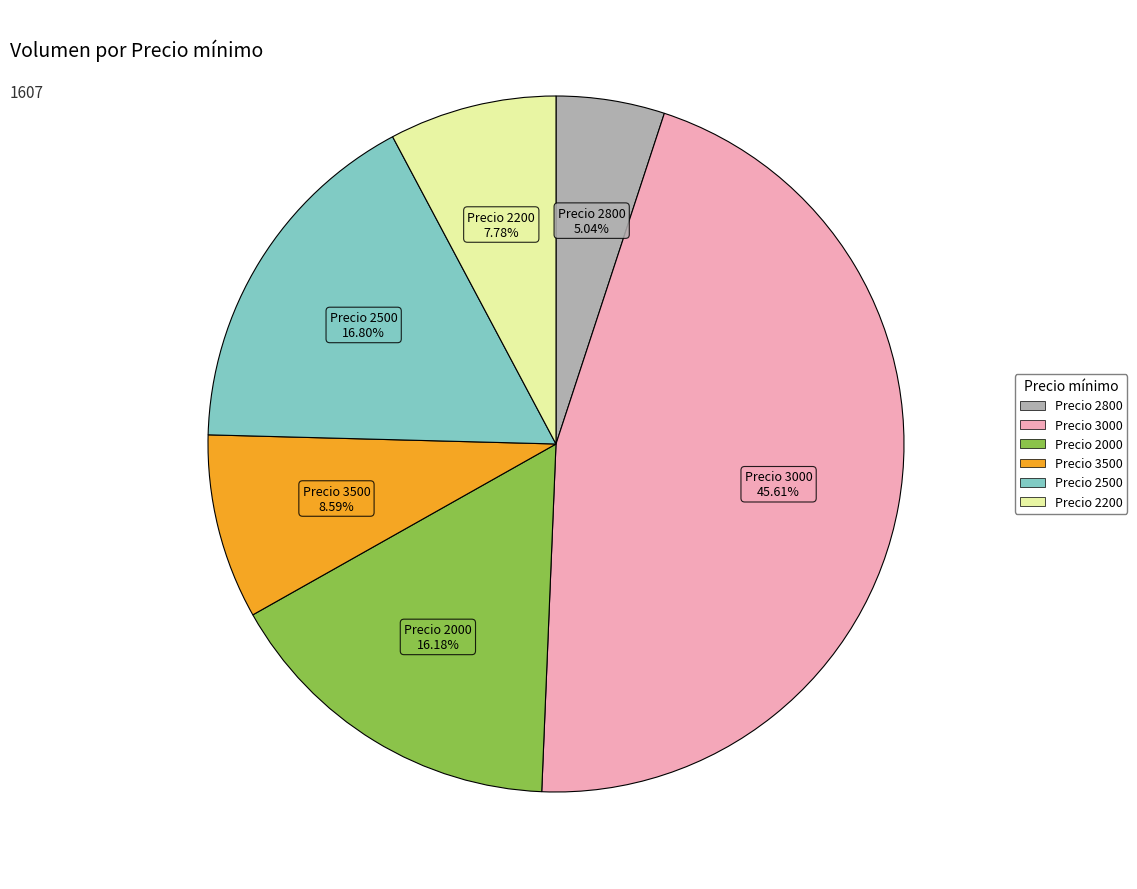

Is there any slice that represents more than half of the pie?

No